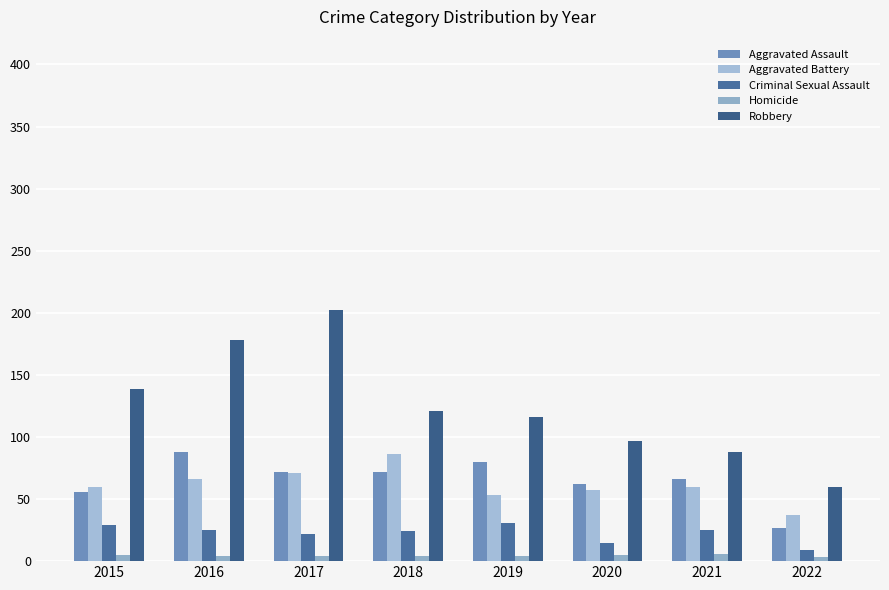

What is the total value across all series at 2017?

371